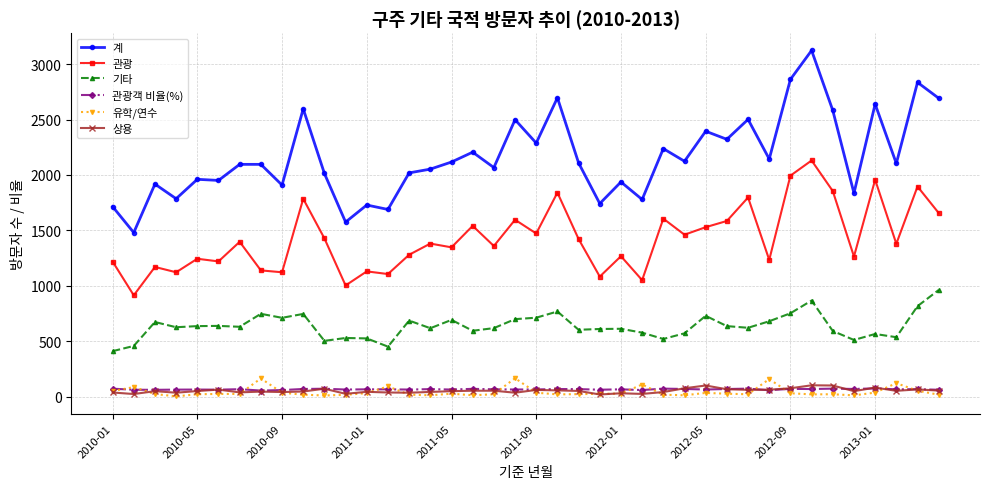

True or false: 관광객 비율(%) has more than 1 points higher than both neighbors.

True